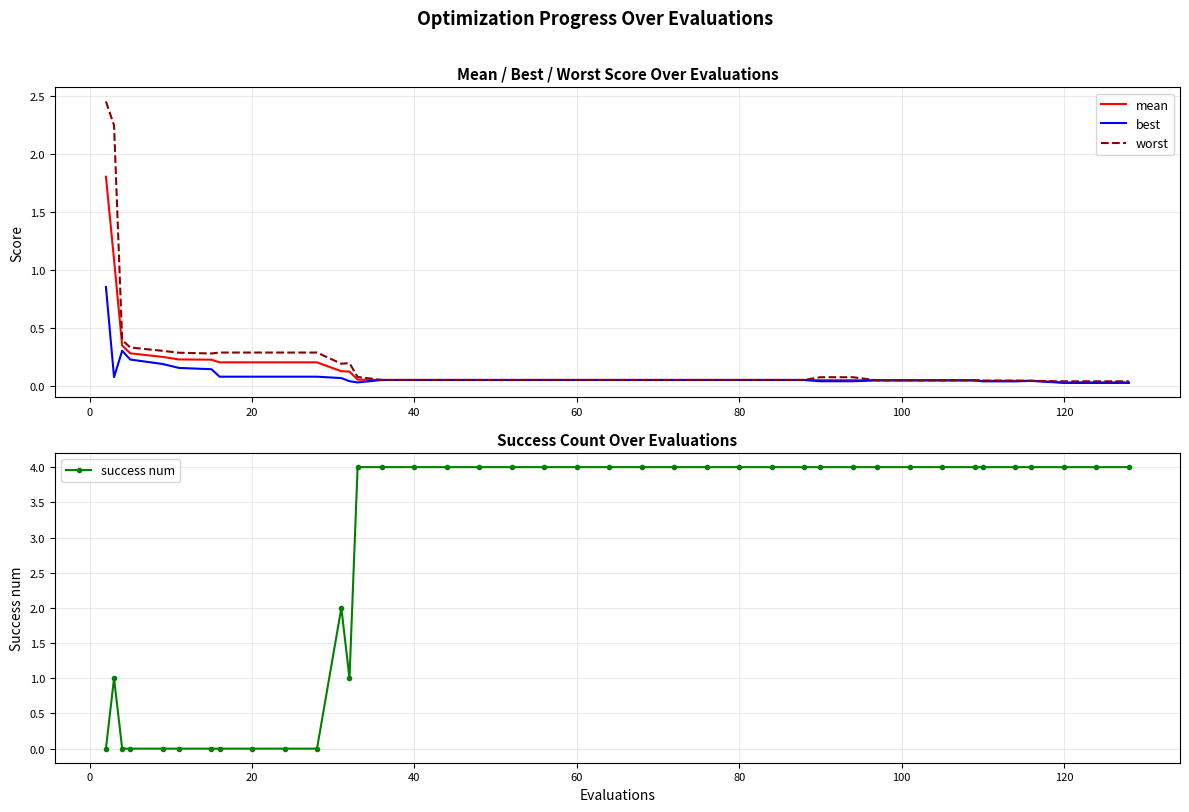

Rank the series by their maximum value, from highest to lowest.

success num, worst, mean, best